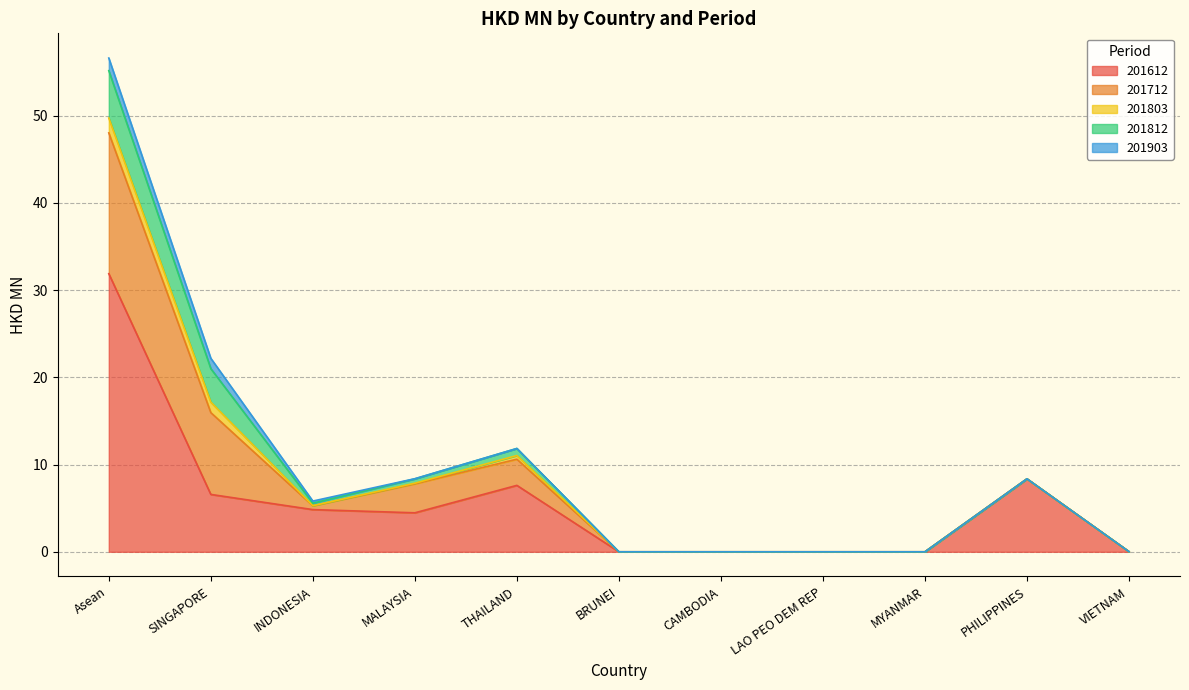

Is the value of 201712 at INDONESIA greater than the value of 201903 at PHILIPPINES?

Yes